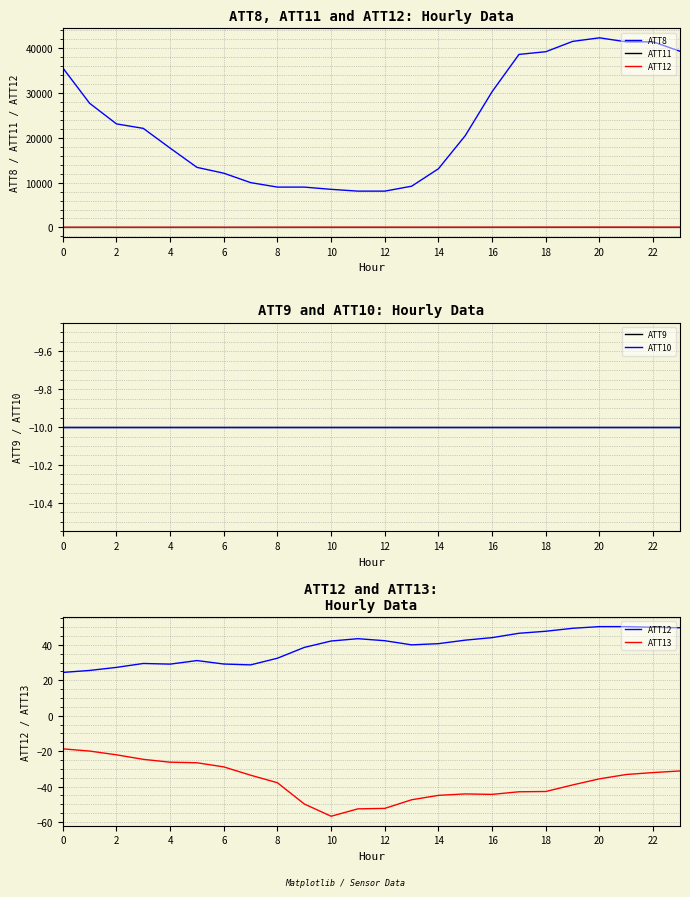

What is the sum of all ATT10 values?

-240.0